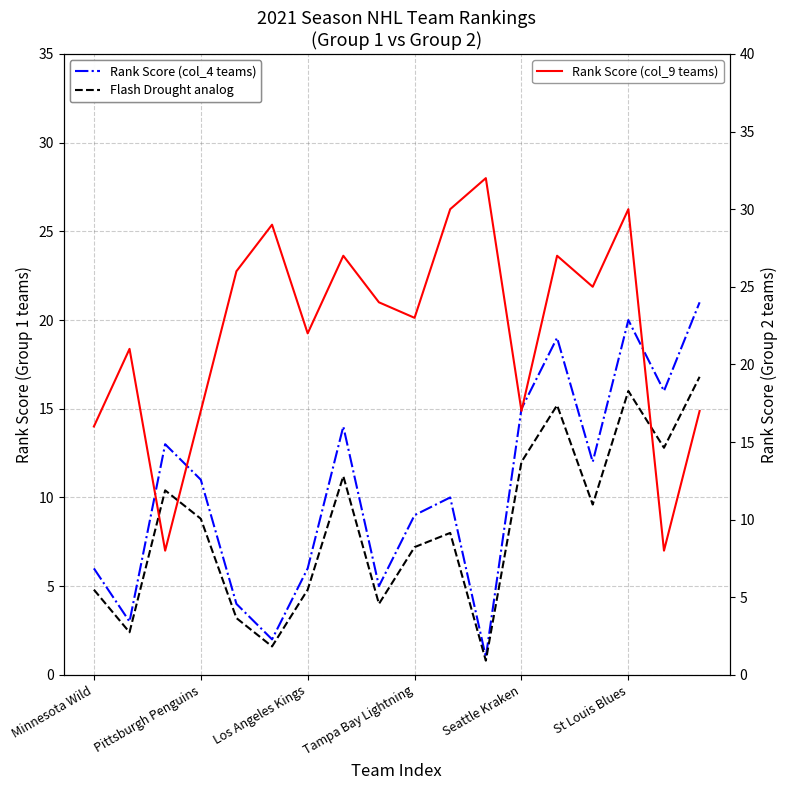

What is the difference between the second highest and second lowest values in the Rank Score (col_9 teams) series?

22.0